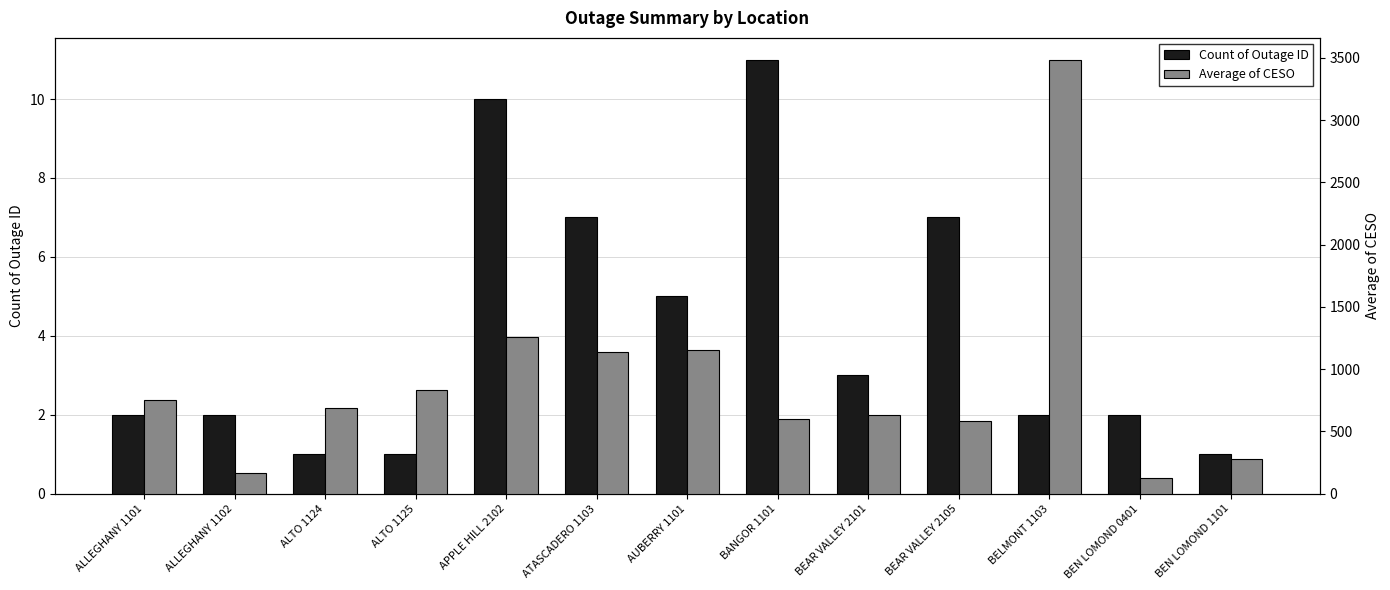

Read the Count of Outage ID value at BELMONT 1103.

2.0